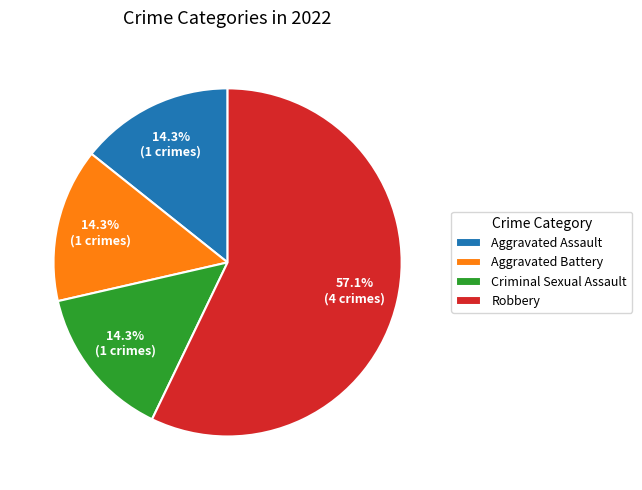

How many segments does this pie chart have?

4